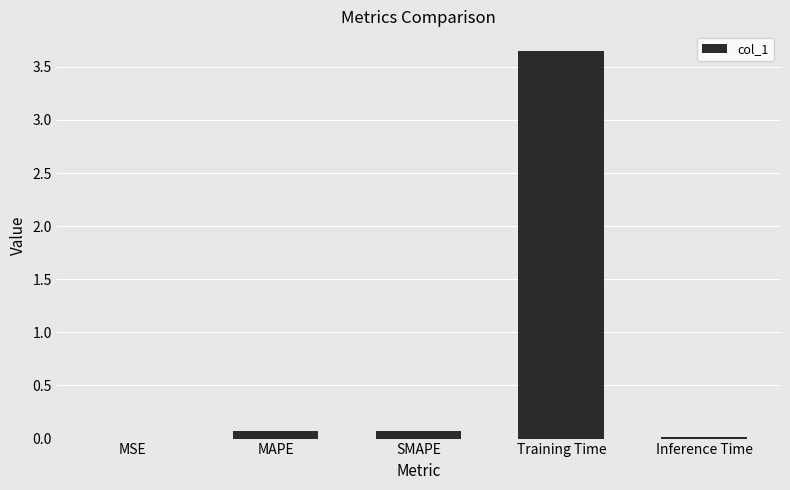

What is the sum of all values?

3.8